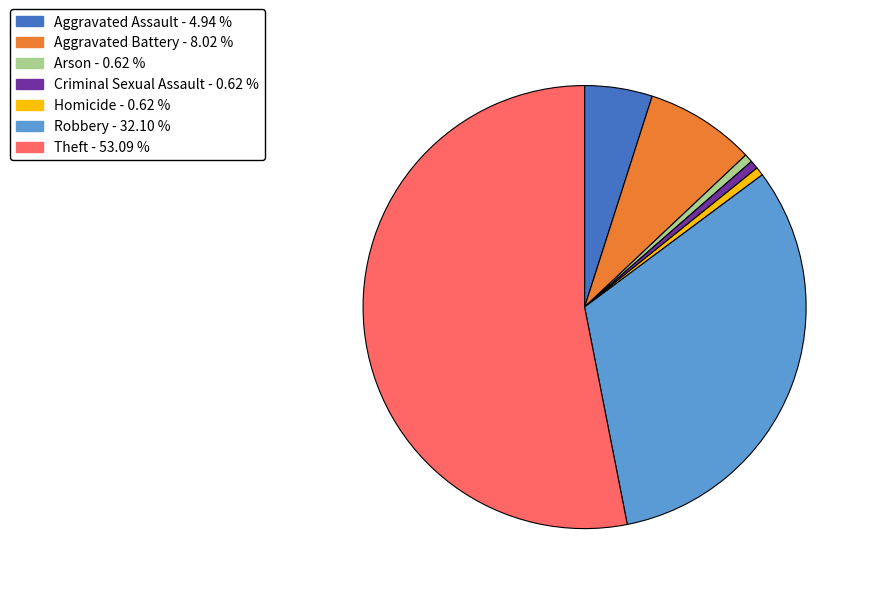

Combined, do Criminal Sexual Assault and Aggravated Assault account for over 50%?

No